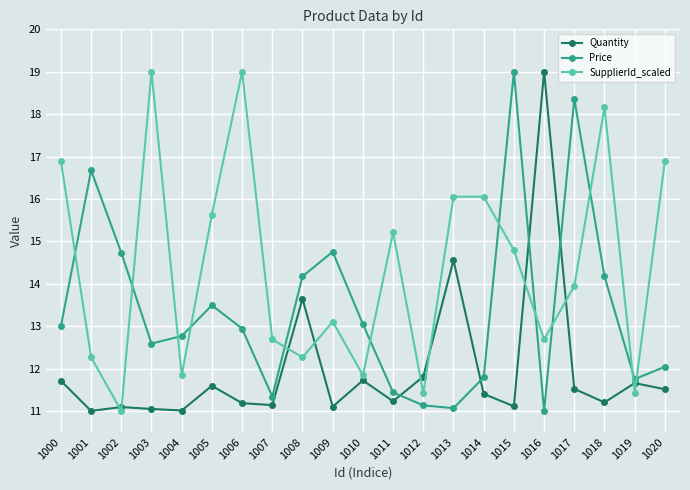

What is the value of the Price point at the 16th from the left?

19.0